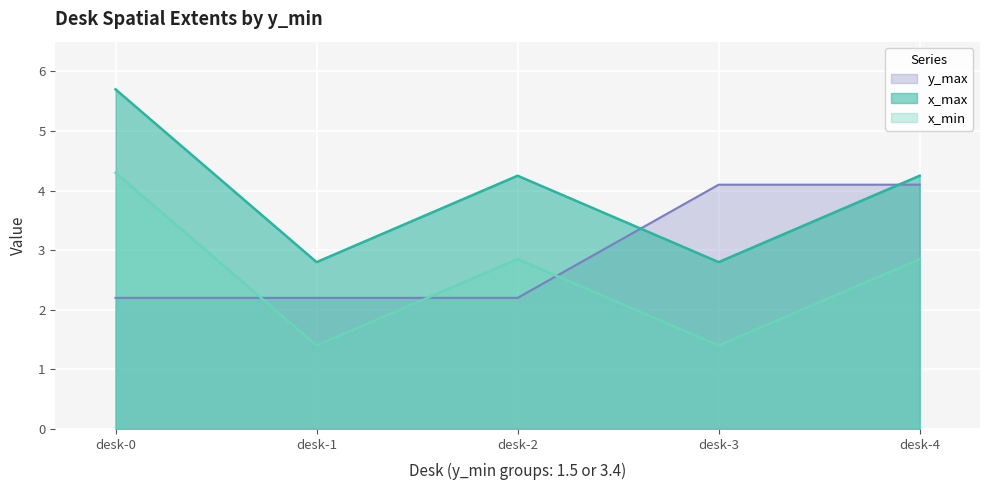

True or false: x_max and x_min cross at least once.

False